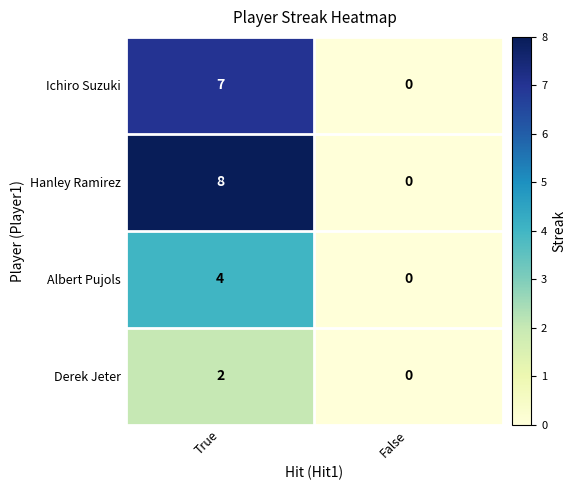

Count the number of categories in the chart.

2